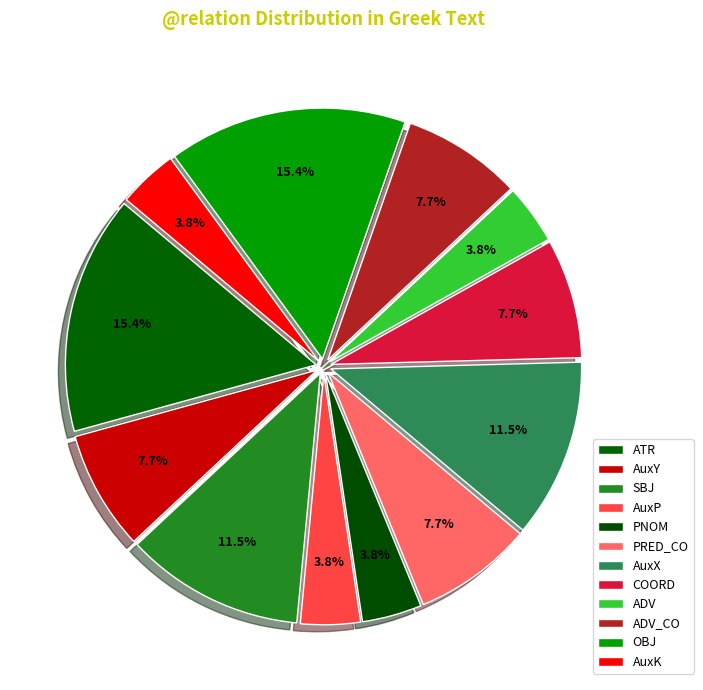

Is there a majority slice in this chart?

No